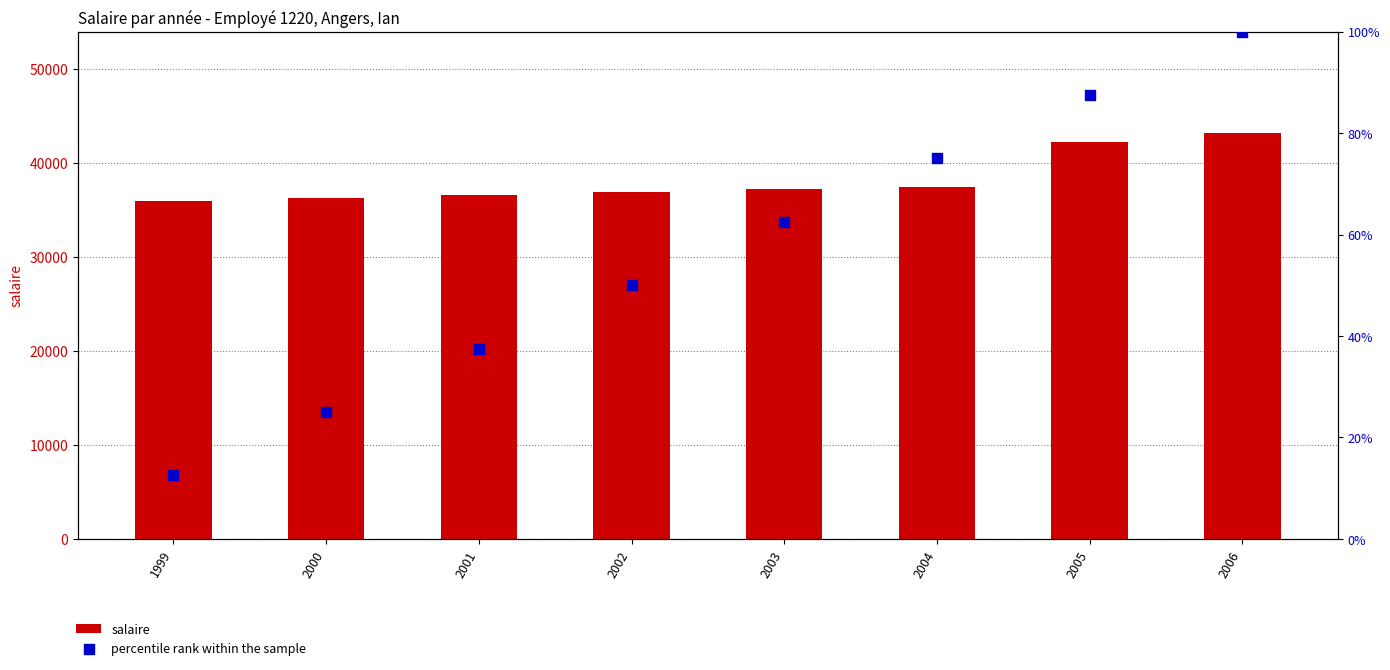

Which series has the largest total across all categories?

salaire